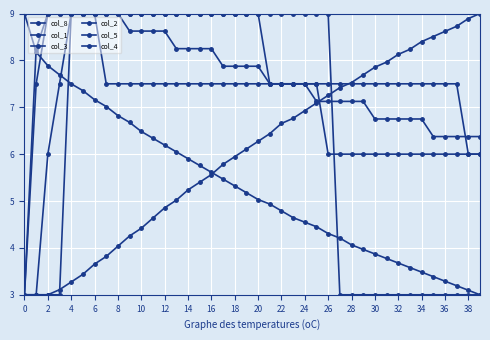

Does the chart have visible grid lines?

Yes